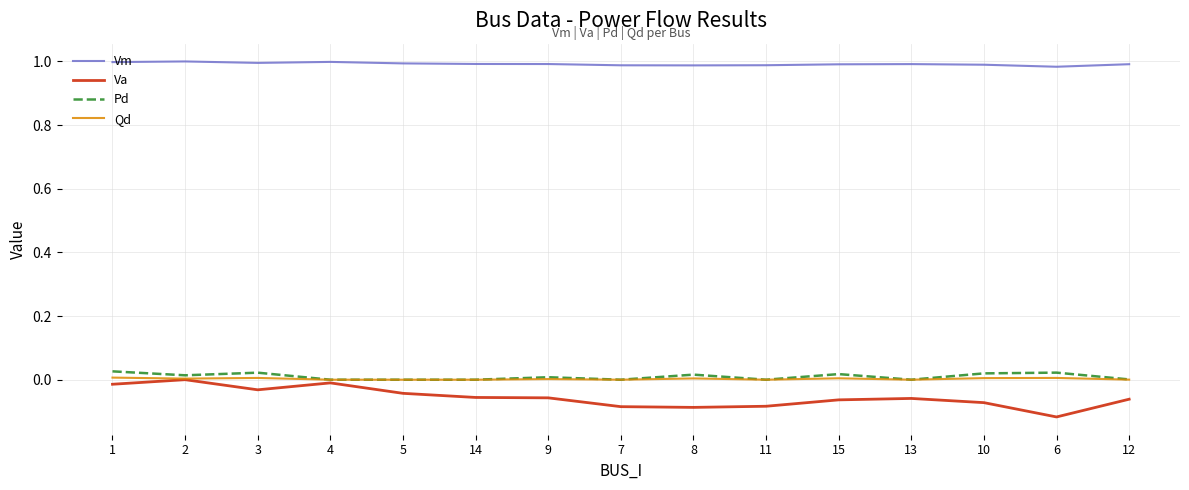

Is the value of Va at 1 greater than the value of Vm at 4?

No